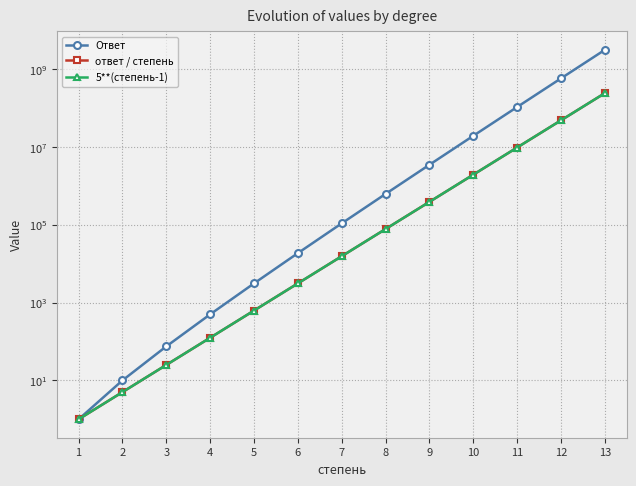

Is the value of ответ / степень at 13 greater than the value of Ответ at 6?

Yes